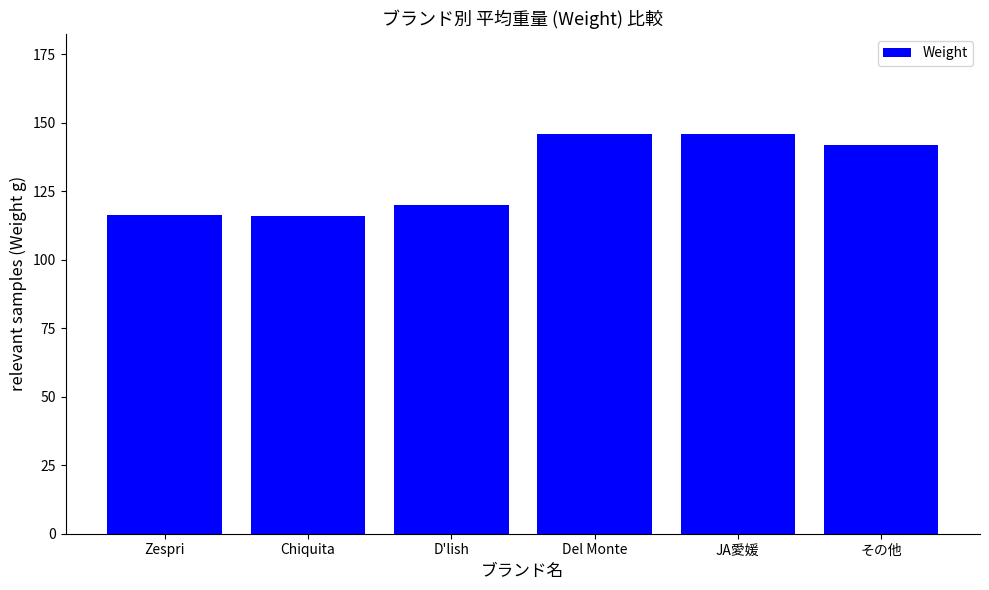

What is the value of the 1st bar from the left?

116.2